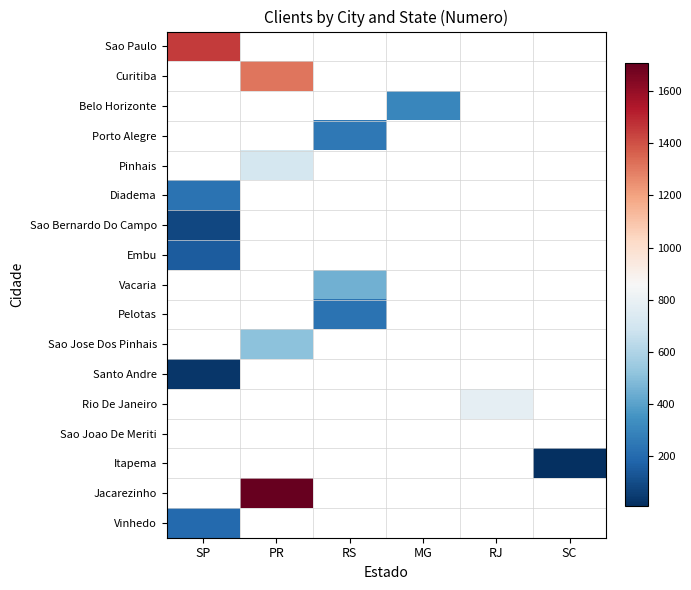

At how many categories does at least one series exceed 1024?

2